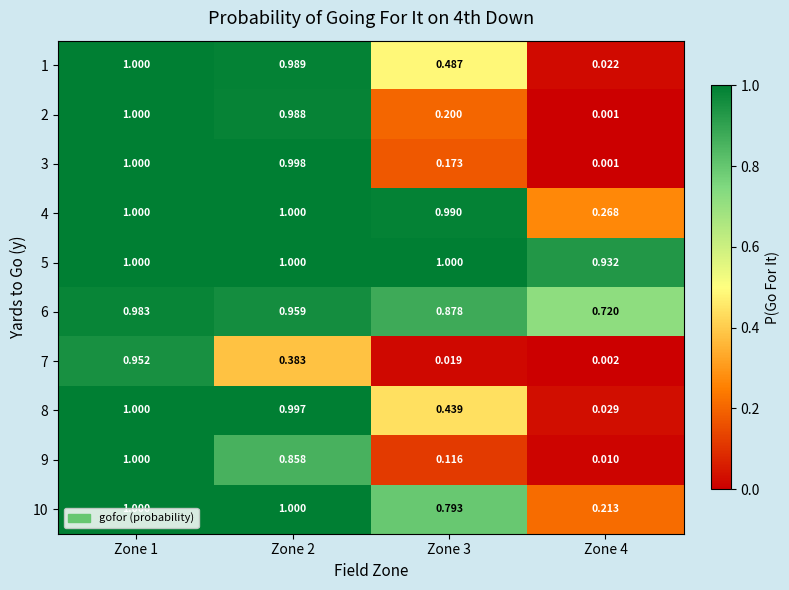

Rank the series at Zone 4 from lowest to highest value.

2, 3, 7, 9, 1, 8, 10, 4, 6, 5